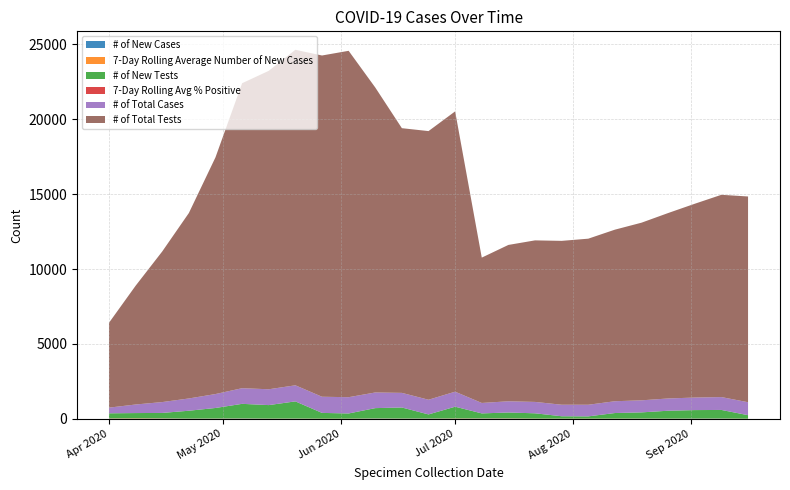

Reading right to left, transcribe all the data shown in this chart.

# of New Cases: 2020-09-16=6.0	2020-09-09=21.0	2020-09-02=19.0	2020-08-26=14.0	2020-08-19=17.0	2020-08-12=12.0	2020-08-05=7.0	2020-07-29=8.0	2020-07-22=12.0	2020-07-15=24.0	2020-07-08=28.0	2020-07-01=15.0	2020-06-24=23.0	2020-06-17=17.0	2020-06-10=25.0	2020-06-03=7.0	2020-05-27=6.0	2020-05-20=16.0	2020-05-13=12.0	2020-05-06=25.0	2020-04-29=18.0	2020-04-22=14.0	2020-04-15=28.0	2020-04-08=20.0	2020-04-01=24.0
7-Day Rolling Average Number of New Cases: 2020-09-16=13.7	2020-09-09=14.0	2020-09-02=12.7	2020-08-26=13.4	2020-08-19=15.4	2020-08-12=15.1	2020-08-05=17.4	2020-07-29=16.7	2020-07-22=17.4	2020-07-15=22.4	2020-07-08=20.7	2020-07-01=22.4	2020-06-24=14.3	2020-06-17=15.3	2020-06-10=16.4	2020-06-03=15.1	2020-05-27=14.7	2020-05-20=15.3	2020-05-13=14.4	2020-05-06=16.4	2020-04-29=15.9	2020-04-22=13.4	2020-04-15=21.9	2020-04-08=27.6	2020-04-01=21.3
# of New Tests: 2020-09-16=231.0	2020-09-09=565.0	2020-09-02=558.0	2020-08-26=520.0	2020-08-19=405.0	2020-08-12=367.0	2020-08-05=147.0	2020-07-29=155.0	2020-07-22=346.0	2020-07-15=383.0	2020-07-08=321.0	2020-07-01=778.0	2020-06-24=264.0	2020-06-17=731.0	2020-06-10=680.0	2020-06-03=343.0	2020-05-27=382.0	2020-05-20=1140.0	2020-05-13=897.0	2020-05-06=965.0	2020-04-29=697.0	2020-04-22=520.0	2020-04-15=351.0	2020-04-08=344.0	2020-04-01=330.0
7-Day Rolling Avg % Positive: 2020-09-16=0.0	2020-09-09=0.0	2020-09-02=0.0	2020-08-26=0.0	2020-08-19=0.1	2020-08-12=0.1	2020-08-05=0.1	2020-07-29=0.1	2020-07-22=0.1	2020-07-15=0.1	2020-07-08=0.1	2020-07-01=0.0	2020-06-24=0.0	2020-06-17=0.0	2020-06-10=0.0	2020-06-03=0.0	2020-05-27=0.0	2020-05-20=0.0	2020-05-13=0.0	2020-05-06=0.0	2020-04-29=0.0	2020-04-22=0.0	2020-04-15=0.1	2020-04-08=0.1	2020-04-01=0.1
# of Total Cases: 2020-09-16=864.0	2020-09-09=858.0	2020-09-02=837.0	2020-08-26=818.0	2020-08-19=804.0	2020-08-12=787.0	2020-08-05=775.0	2020-07-29=768.0	2020-07-22=760.0	2020-07-15=748.0	2020-07-08=696.0	2020-07-01=1002.0	2020-06-24=979.0	2020-06-17=975.0	2020-06-10=1044.0	2020-06-03=1085.0	2020-05-27=1078.0	2020-05-20=1072.0	2020-05-13=1056.0	2020-05-06=1044.0	2020-04-29=929.0	2020-04-22=818.0	2020-04-15=724.0	2020-04-08=571.0	2020-04-01=378.0
# of Total Tests: 2020-09-16=13723.0	2020-09-09=13492.0	2020-09-02=12927.0	2020-08-26=12369.0	2020-08-19=11849.0	2020-08-12=11444.0	2020-08-05=11077.0	2020-07-29=10930.0	2020-07-22=10775.0	2020-07-15=10429.0	2020-07-08=9695.0	2020-07-01=18697.0	2020-06-24=17919.0	2020-06-17=17655.0	2020-06-10=20342.0	2020-06-03=23104.0	2020-05-27=22761.0	2020-05-20=22379.0	2020-05-13=21239.0	2020-05-06=20342.0	2020-04-29=15790.0	2020-04-22=12369.0	2020-04-15=10046.0	2020-04-08=7921.0	2020-04-01=5659.0